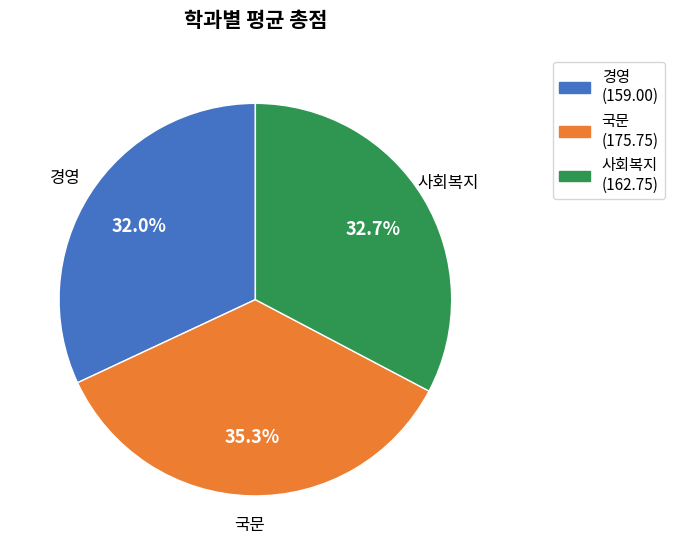

What portion of the pie excludes 국문?

64.7%